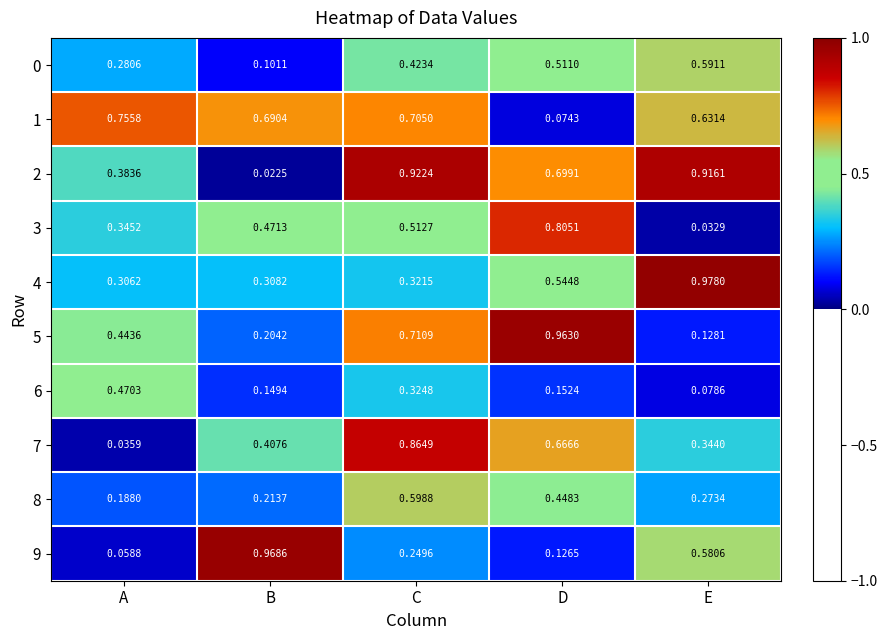

At how many categories does at least one series exceed 0?

5